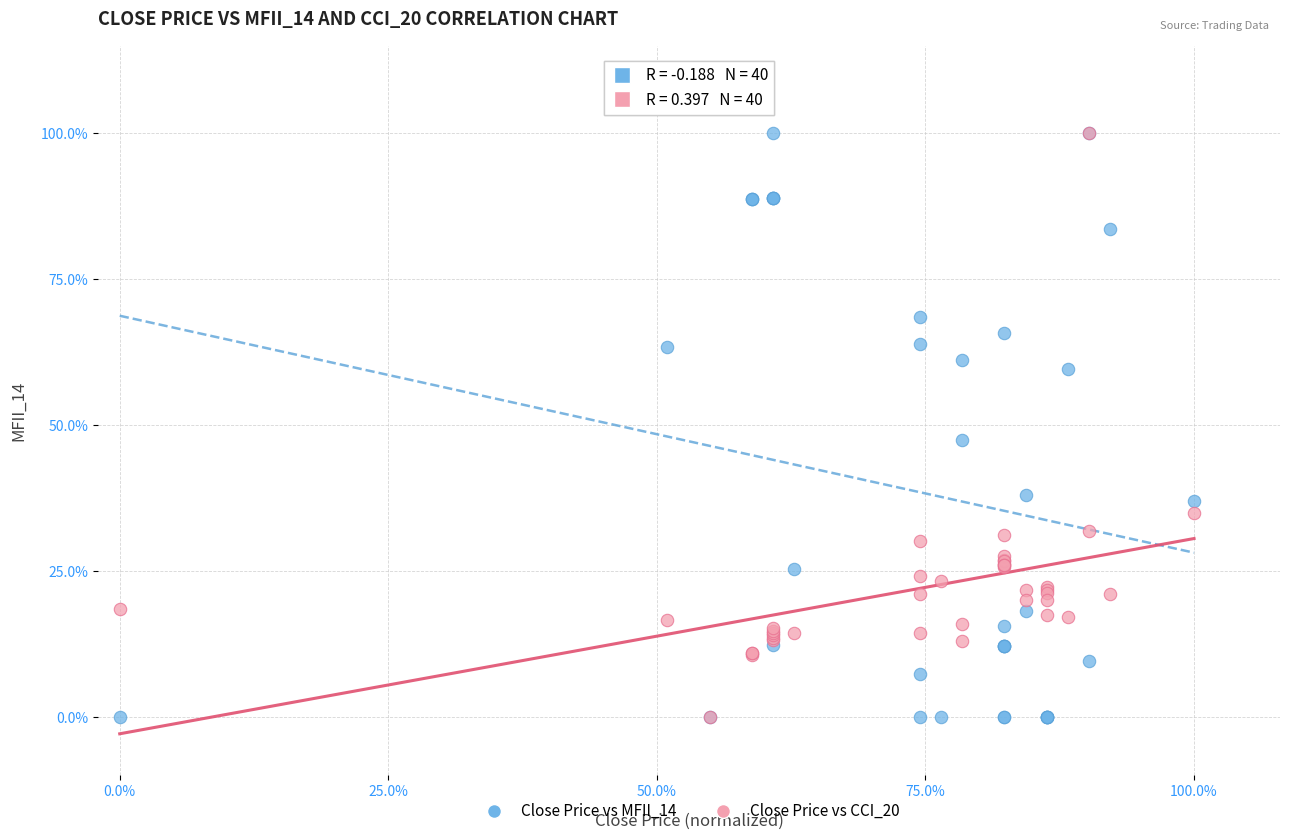

Across all series, what Y value is closest to 50?

47.4